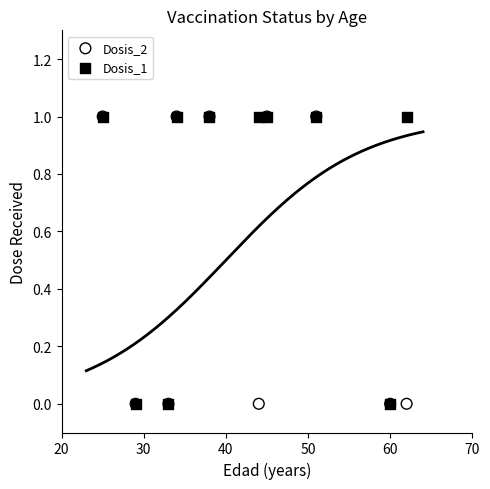

What are all the series names shown in the legend?

Dosis_2, Dosis_1